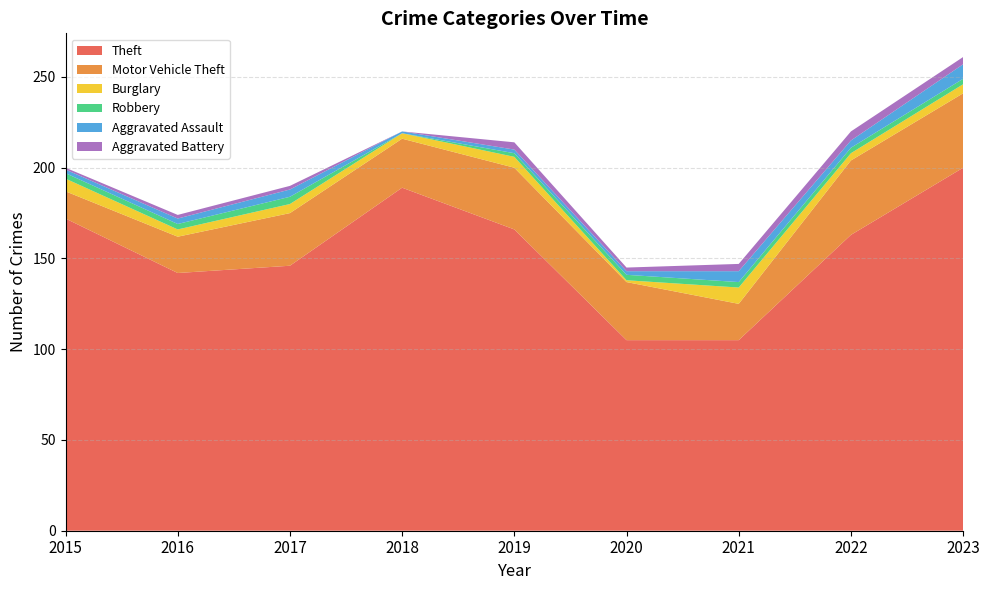

How many distinct data groups are displayed?

6